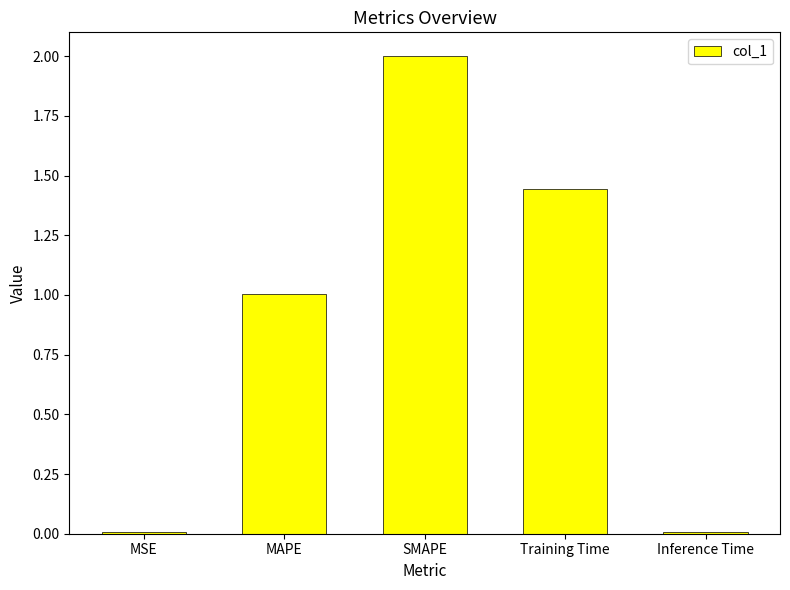

Which label corresponds to the largest value in the chart?

SMAPE